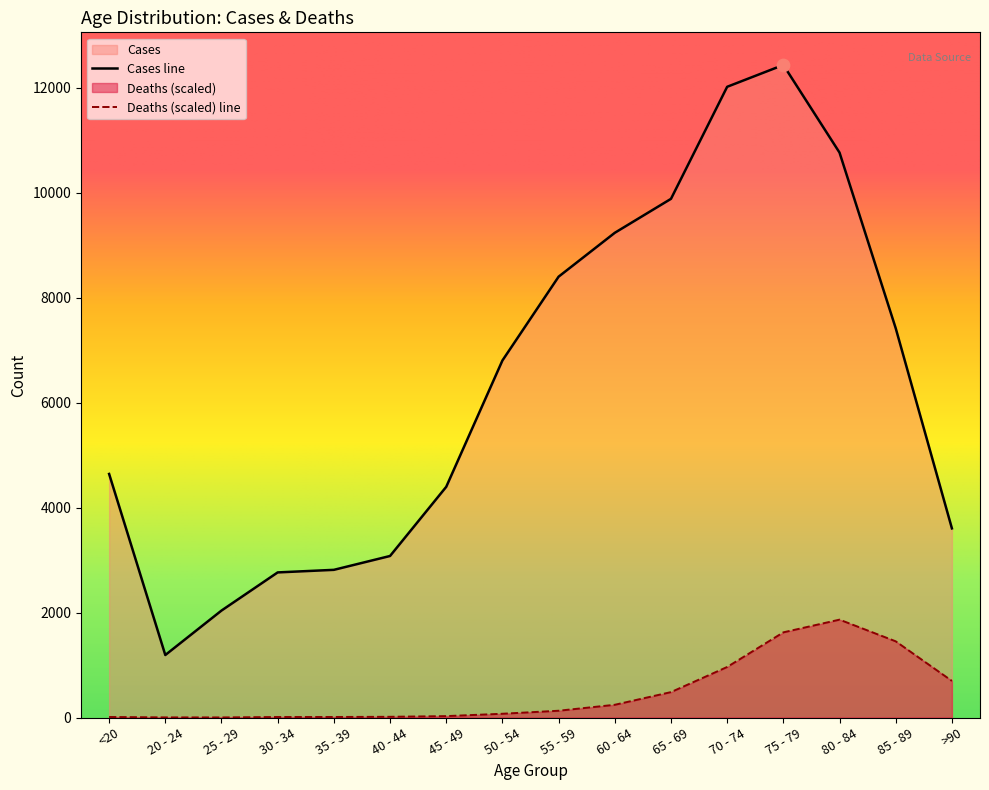

Which series has the widest spread of Y values?

Cases